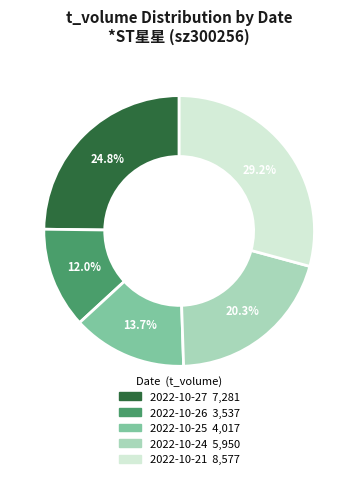

How many segments does this pie chart have?

5